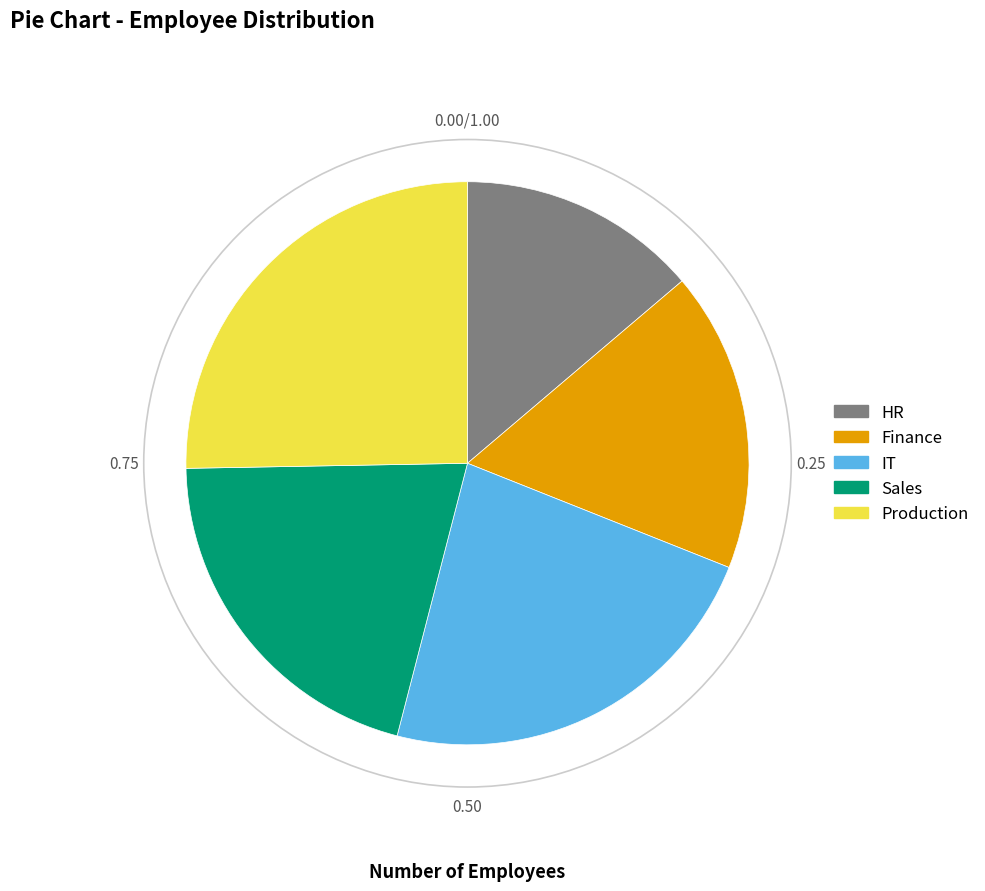

Do Finance and IT together represent more than half of the pie?

No